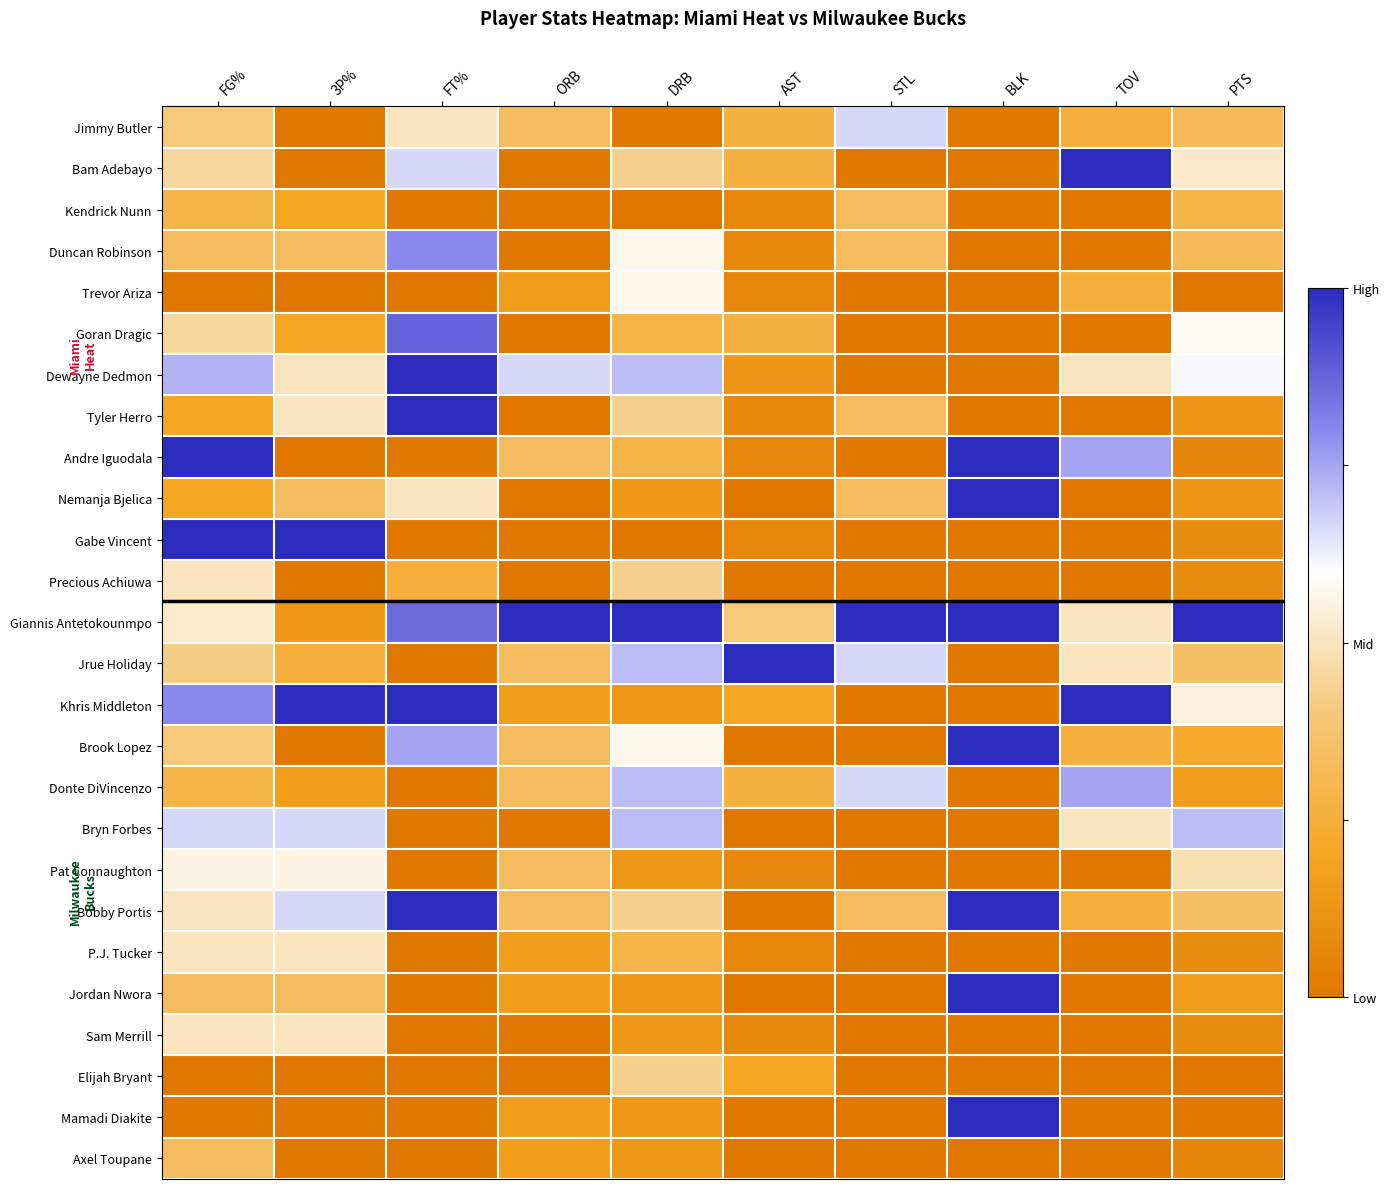

What is the difference between the highest and lowest values at 3P%?

1.0